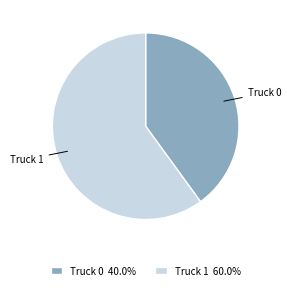

How many slices are in this pie chart?

2